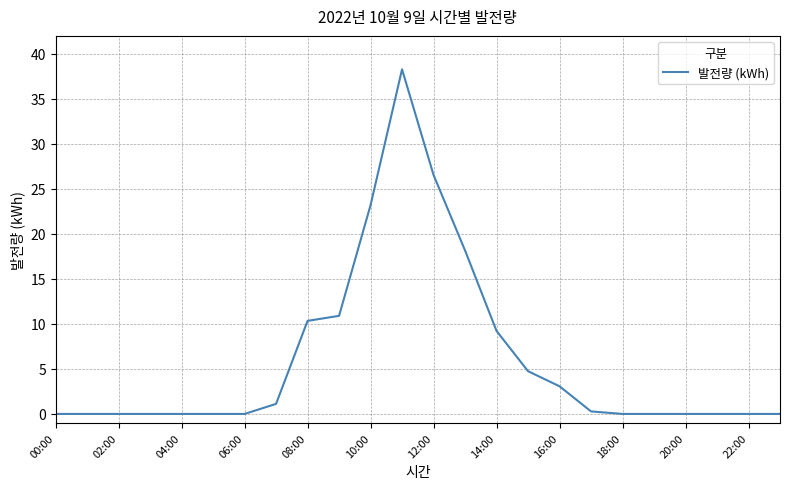

Reading left to right, transcribe all the data shown in this chart.

0.0	0.0	0.0	0.0	0.0	0.0	0.0	1.1	10.3	10.9	23.2	38.3	26.5	18.2	9.2	4.8	3.1	0.3	0.0	0.0	0.0	0.0	0.0	0.0